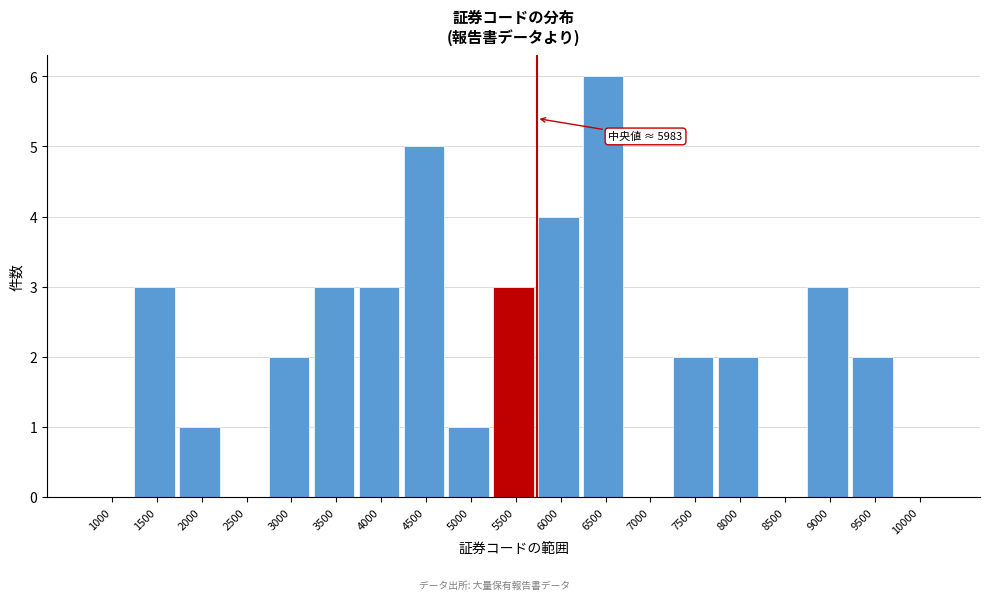

Which label corresponds to the largest value in the chart?

6500